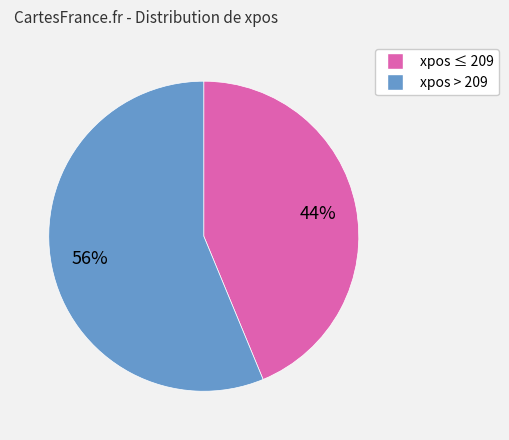

Is there any slice that represents more than half of the pie?

Yes